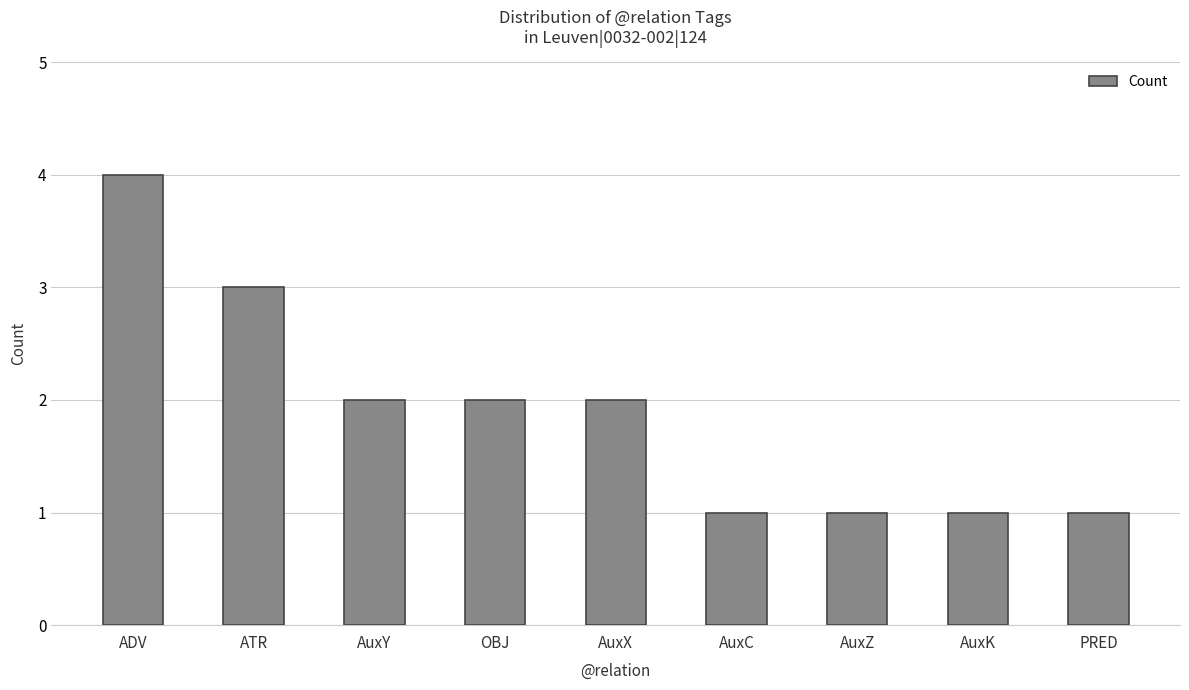

Which has a higher value, AuxY or ADV?

ADV